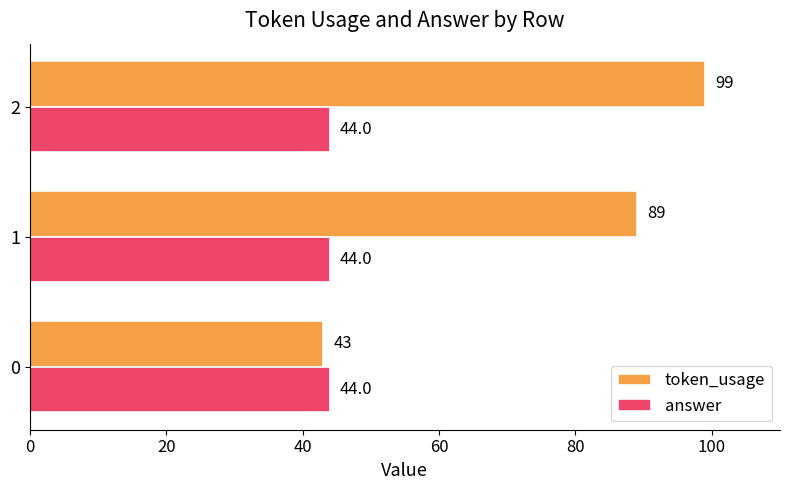

Count the number of data series in this chart.

2